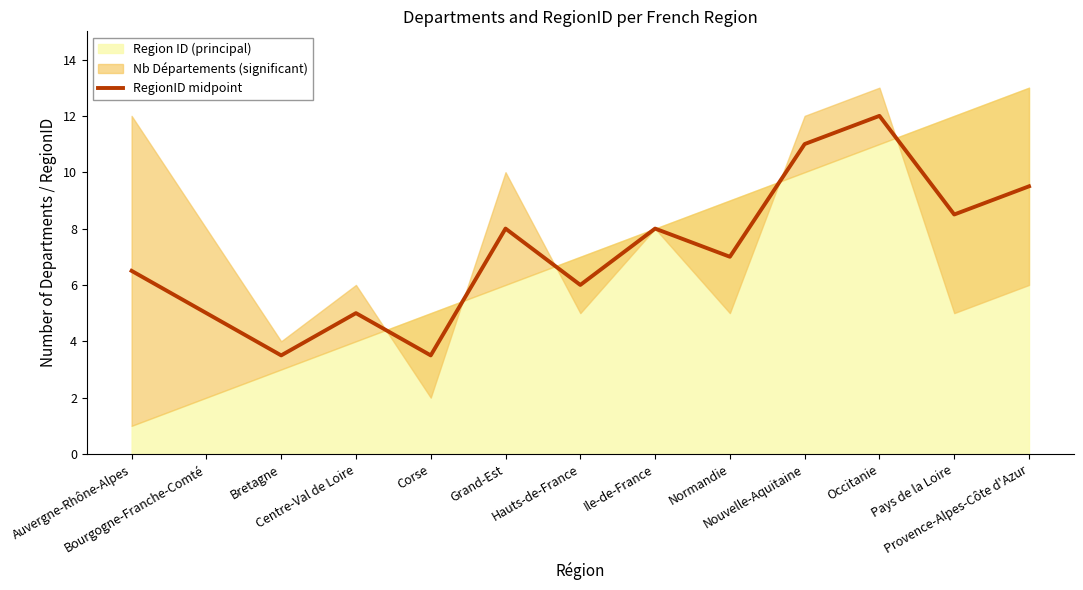

How many points are lower than both their immediate neighbors (excluding endpoints)?

5